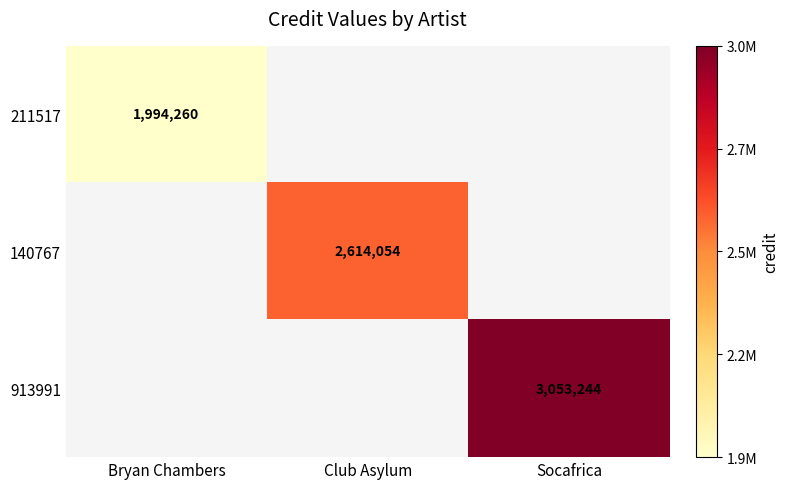

At which category is the sum across all series the highest?

Socafrica